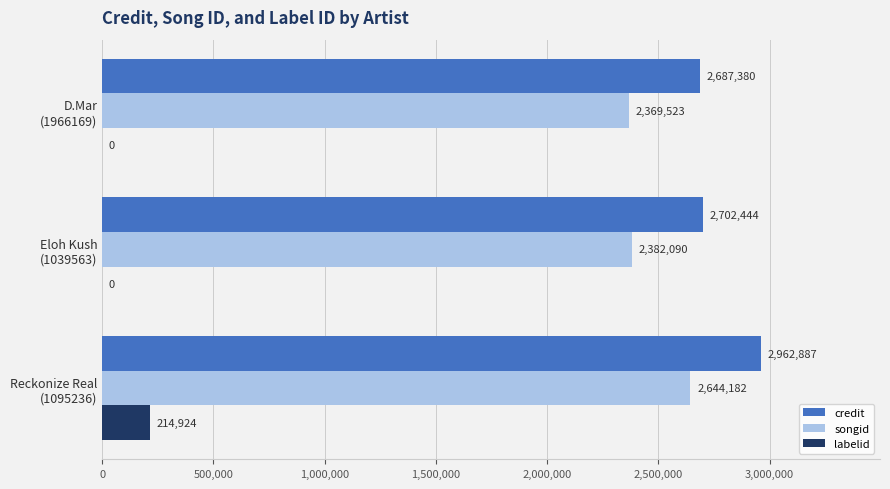

How many positive values does the labelid series have?

1